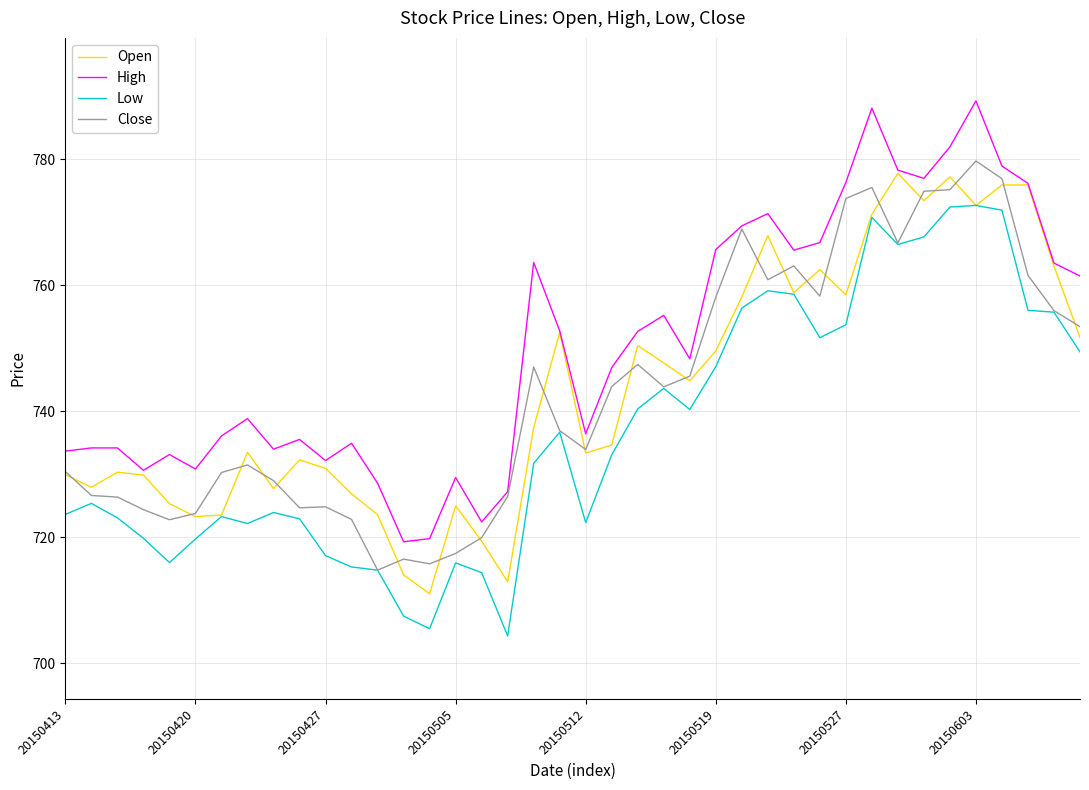

Which series has the largest total across all categories?

High